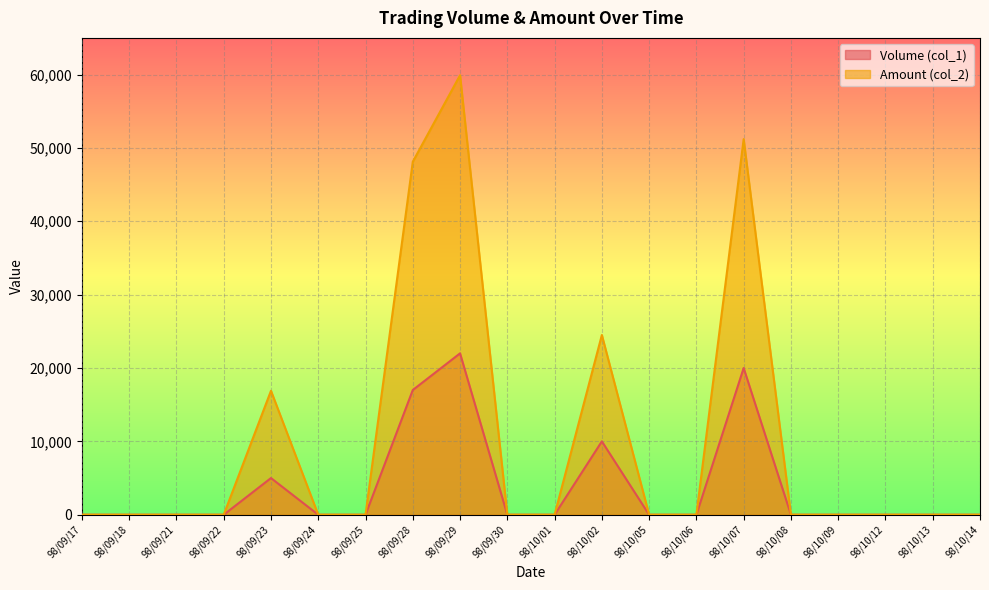

Is the value of Volume (col_1) line at 98/09/29 greater than the value of Amount (col_2) line at 98/10/02?

No